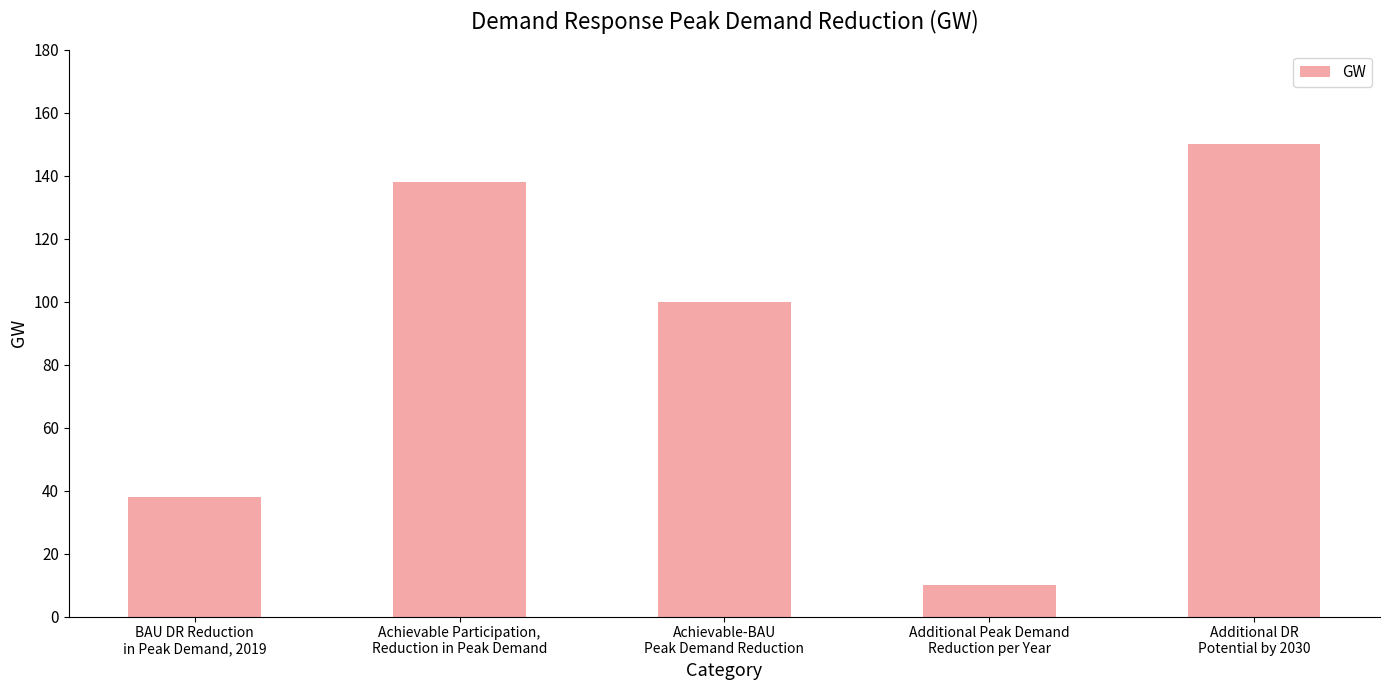

How many categories are shown in the chart?

5